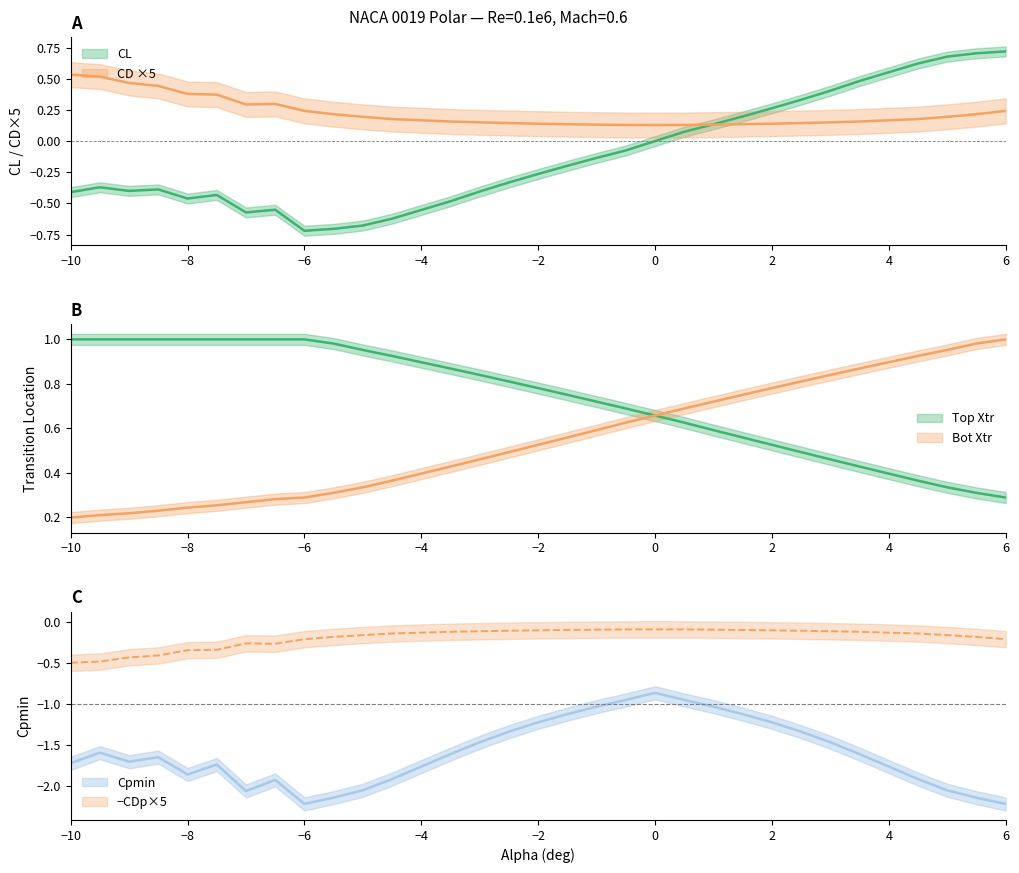

True or false: Top Xtr has more than 2 interior local peaks.

False